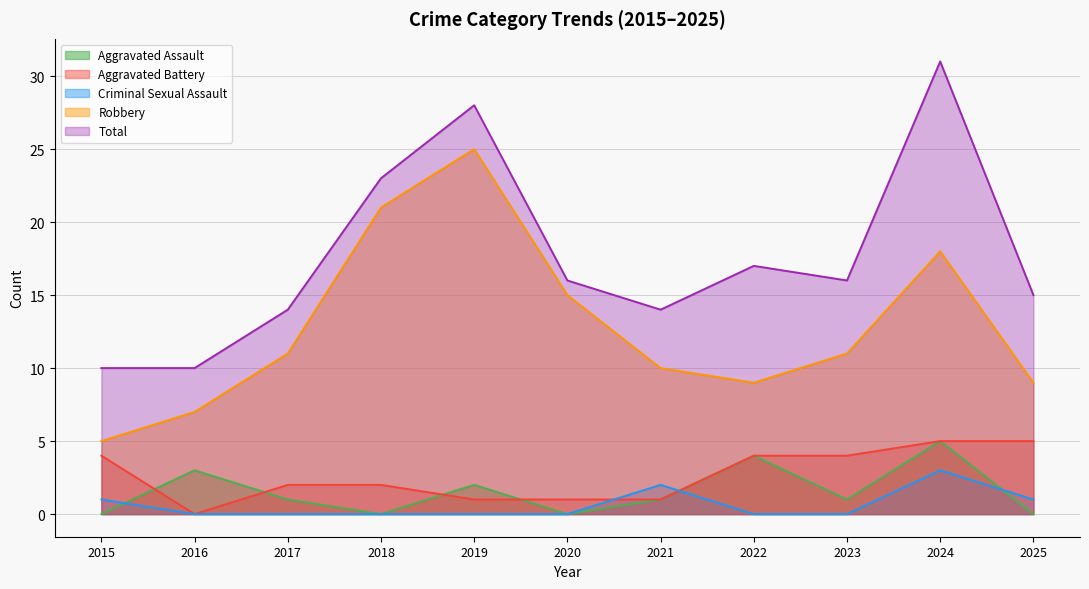

What is the difference between the maximum and second lowest values in the Aggravated Assault series?

5